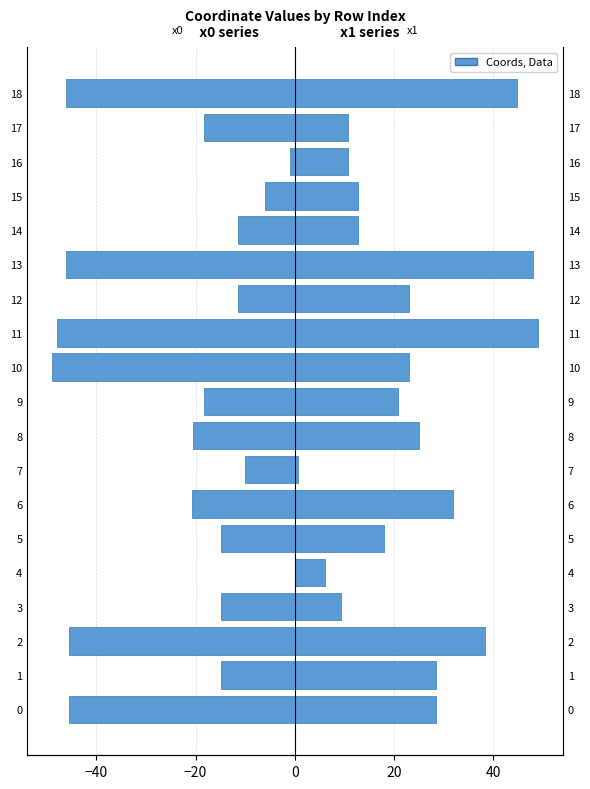

How many bars are there in each group?

2